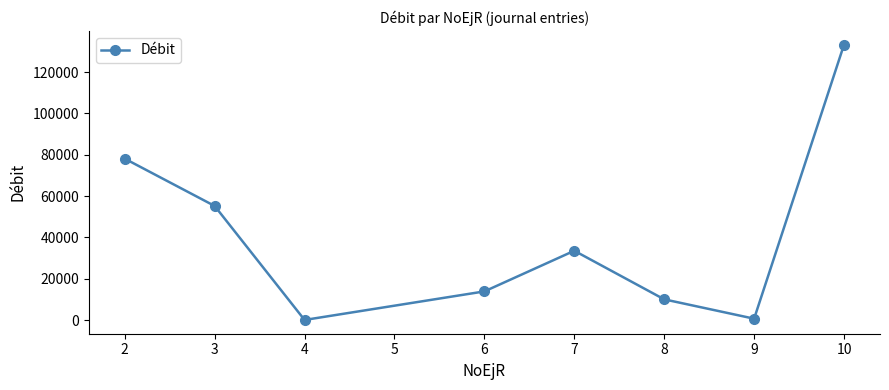

The value at 2 is 78093.0. True or false?

True